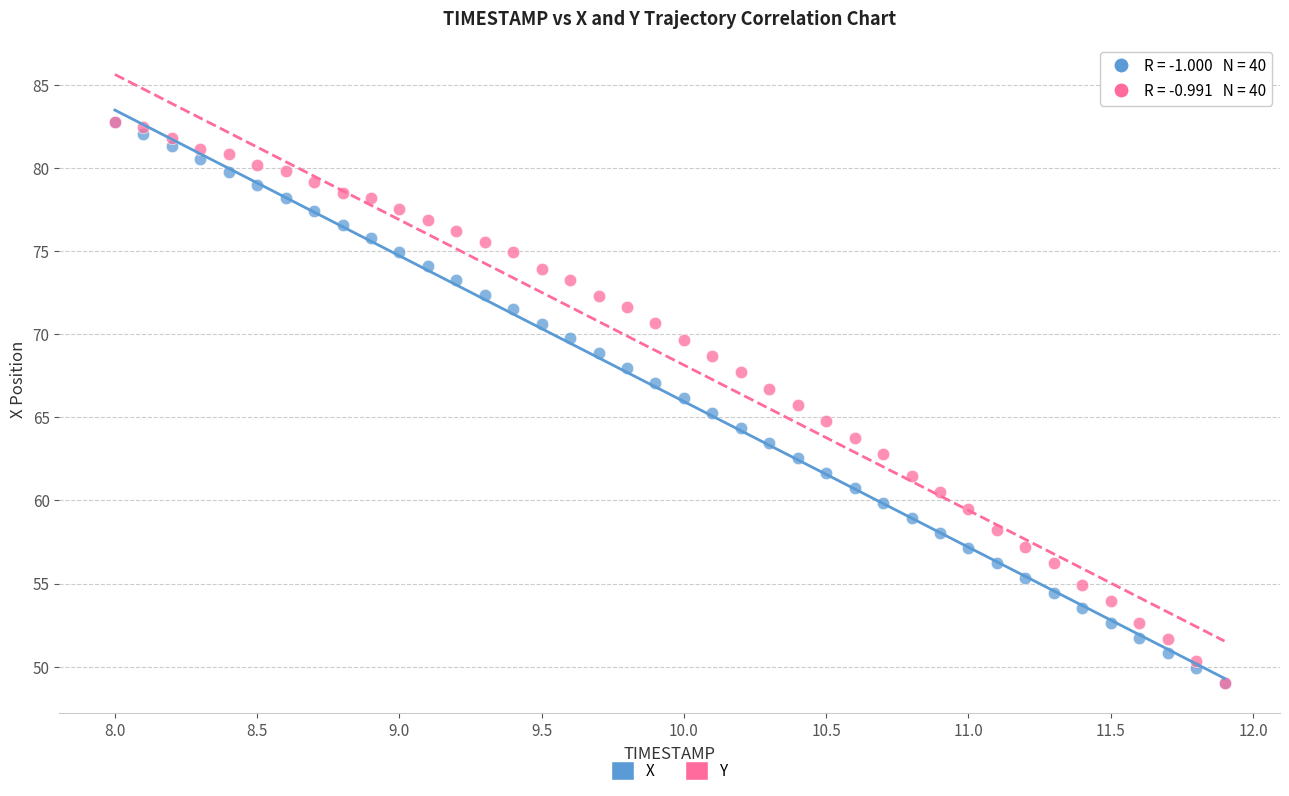

What are all the series names shown in the legend?

X, Y